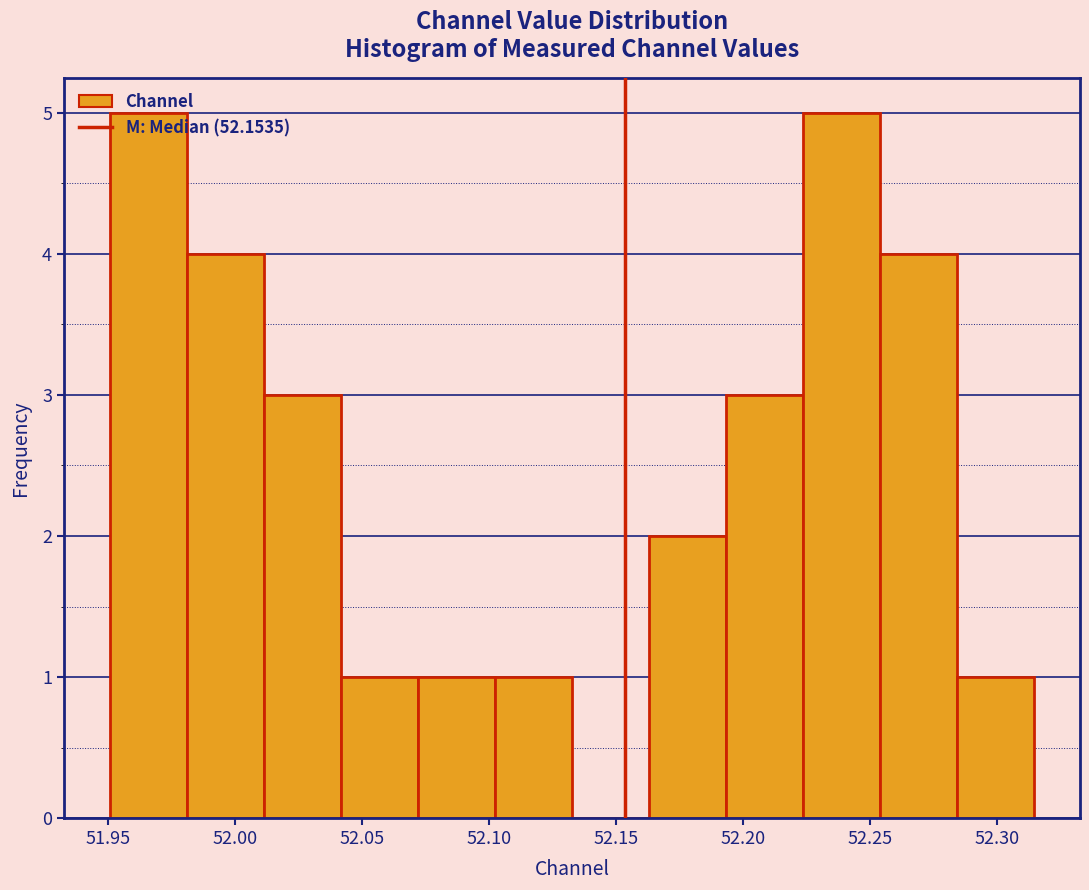

Reading left to right, transcribe this chart: for each bar, give the range it covers on the x-axis and its height. Neither the bar edges nor the heights are printed on the chart, so give them approximately, as read against the axes.

51.950 to 51.980: 5
51.980 to 52.010: 4
52.010 to 52.040: 3
52.040 to 52.070: 1
52.070 to 52.100: 1
52.100 to 52.135: 1
52.135 to 52.165: 0
52.165 to 52.195: 2
52.195 to 52.225: 3
52.225 to 52.255: 5
52.255 to 52.285: 4
52.285 to 52.315: 1